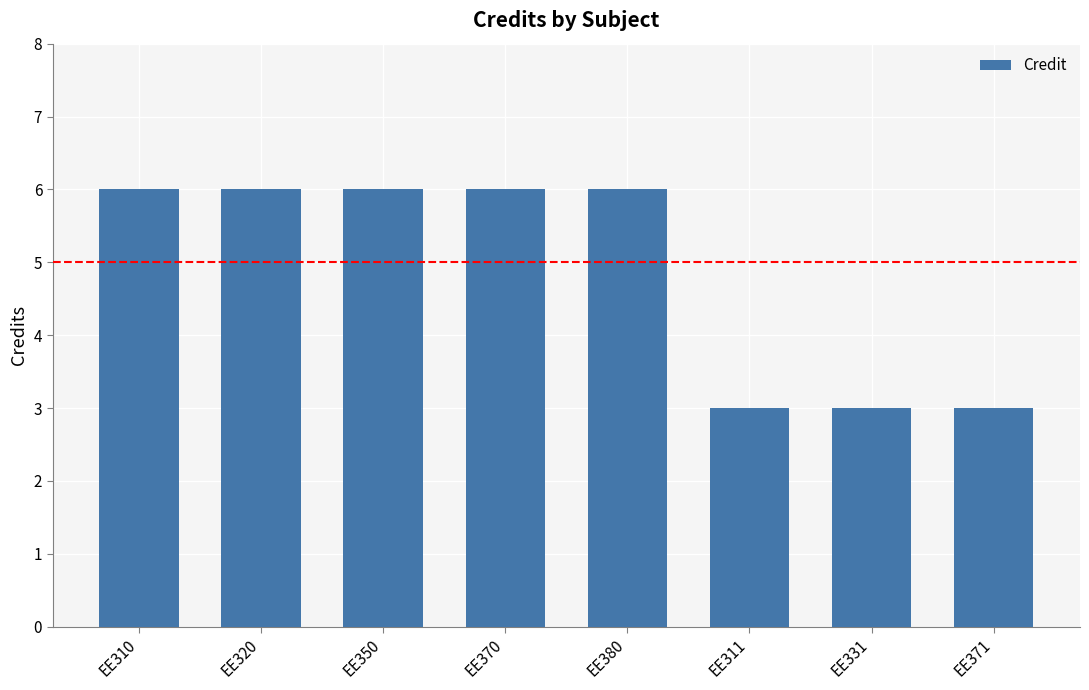

Which has a higher value, EE331 or EE320?

EE320